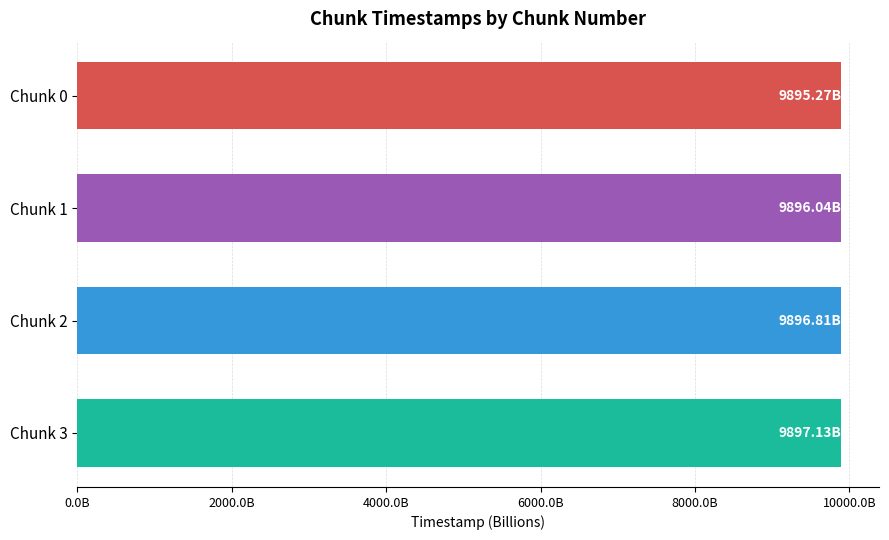

Does the chart contain stacked bars?

No